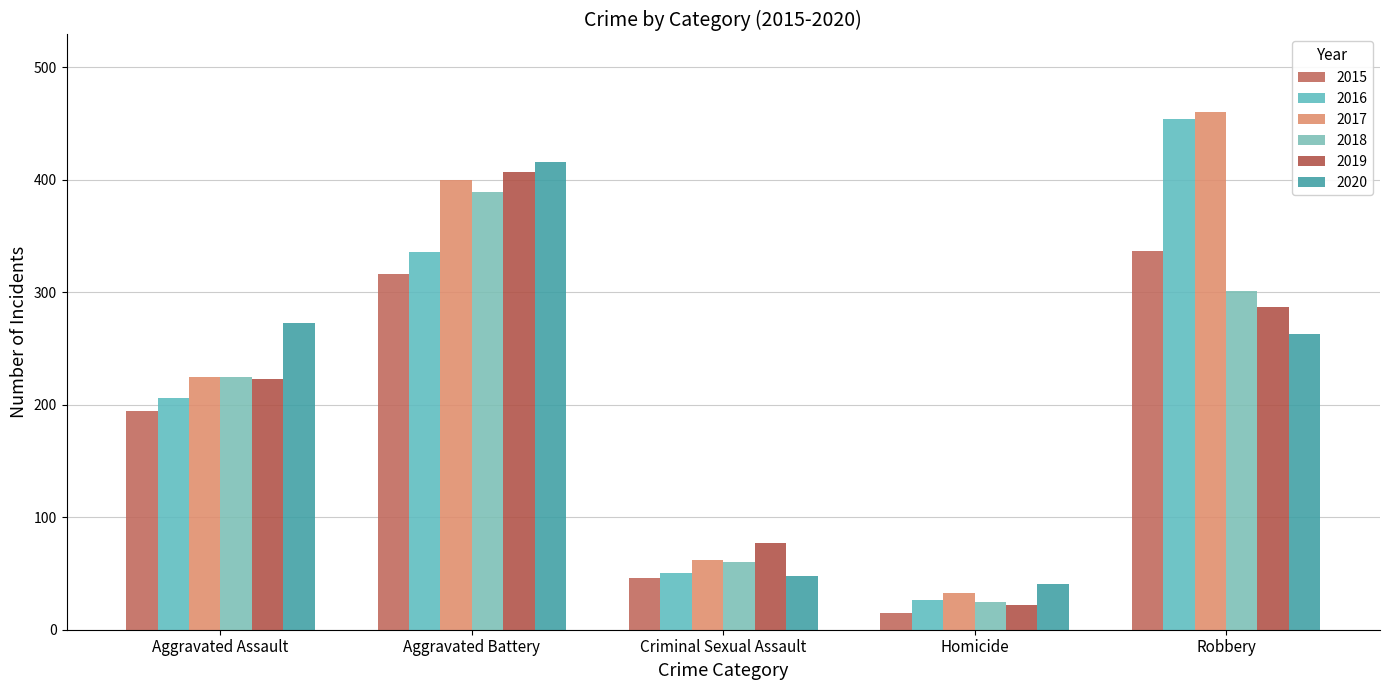

What are all the series names shown in the legend?

2015, 2016, 2017, 2018, 2019, 2020